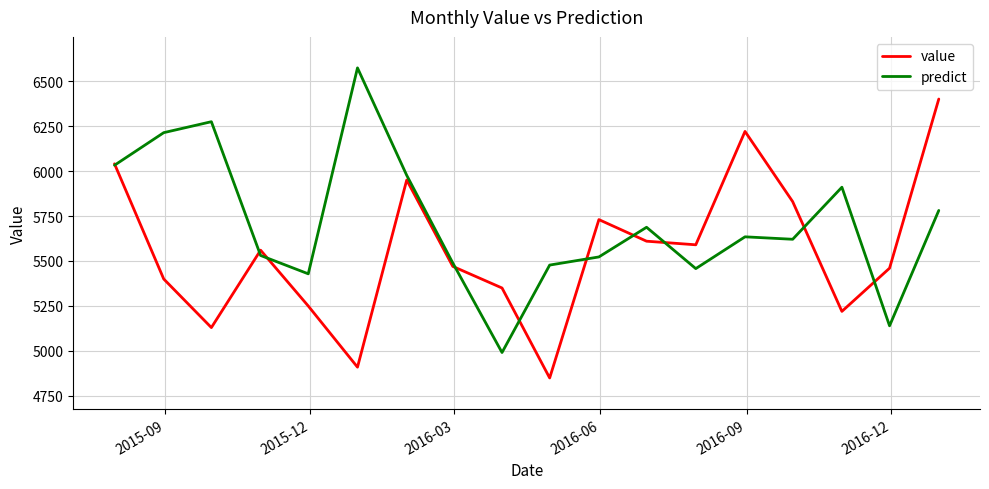

Which series has the largest total across all categories?

predict